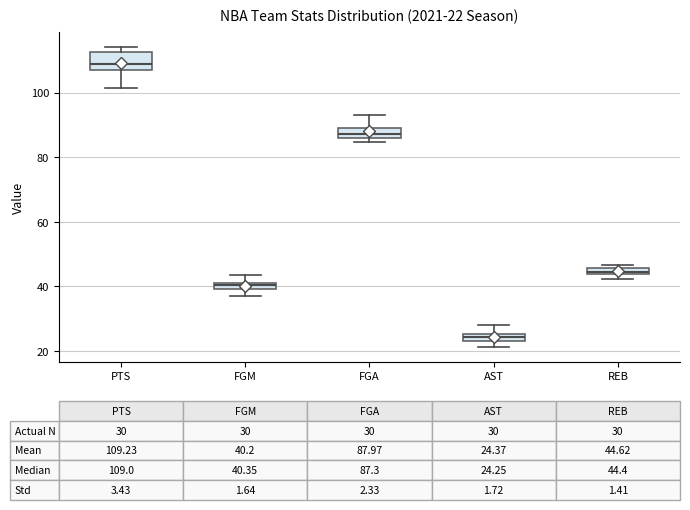

Which box's median line is the highest?

PTS